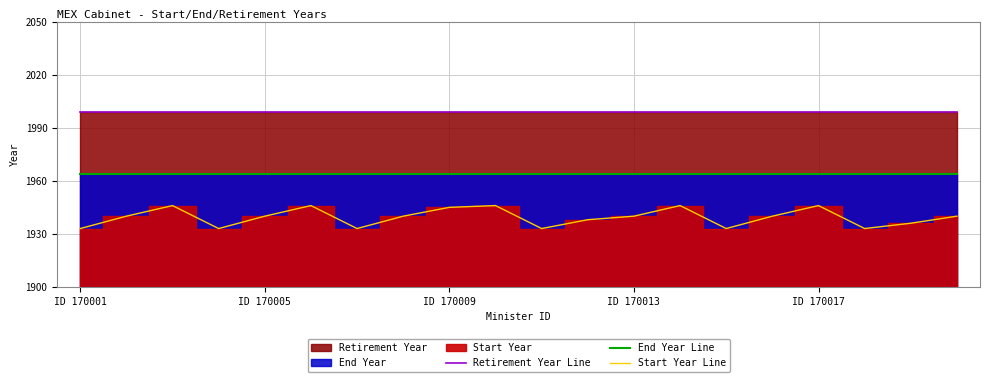

True or false: Retirement Year Line and Start Year Line intersect in this chart.

False